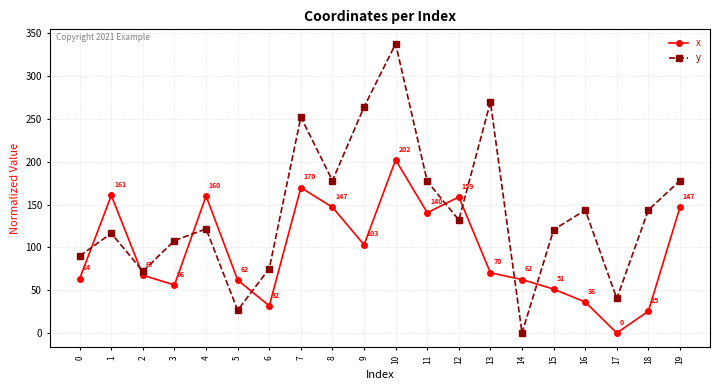

How many lines are shown in the chart?

2